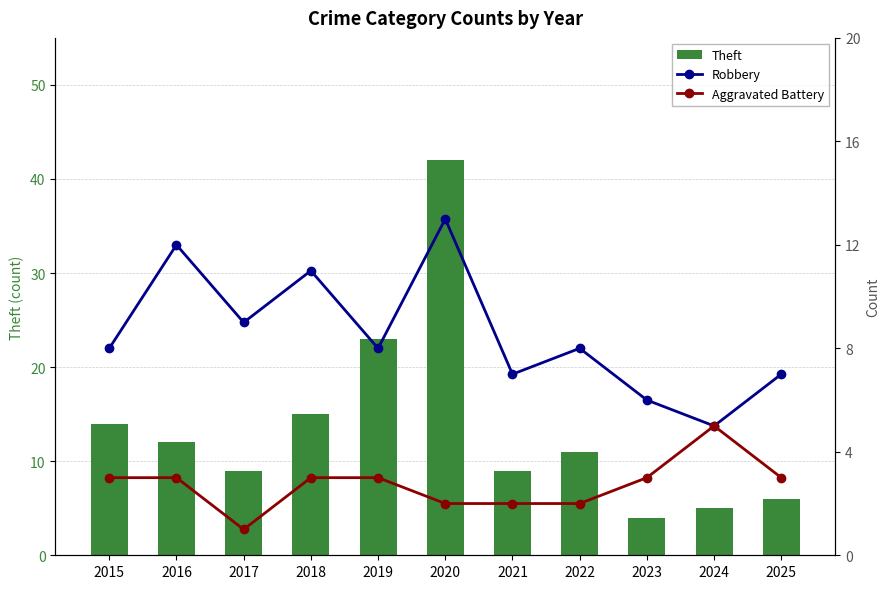

The value of Theft at 2023 is 7. True or false?

False